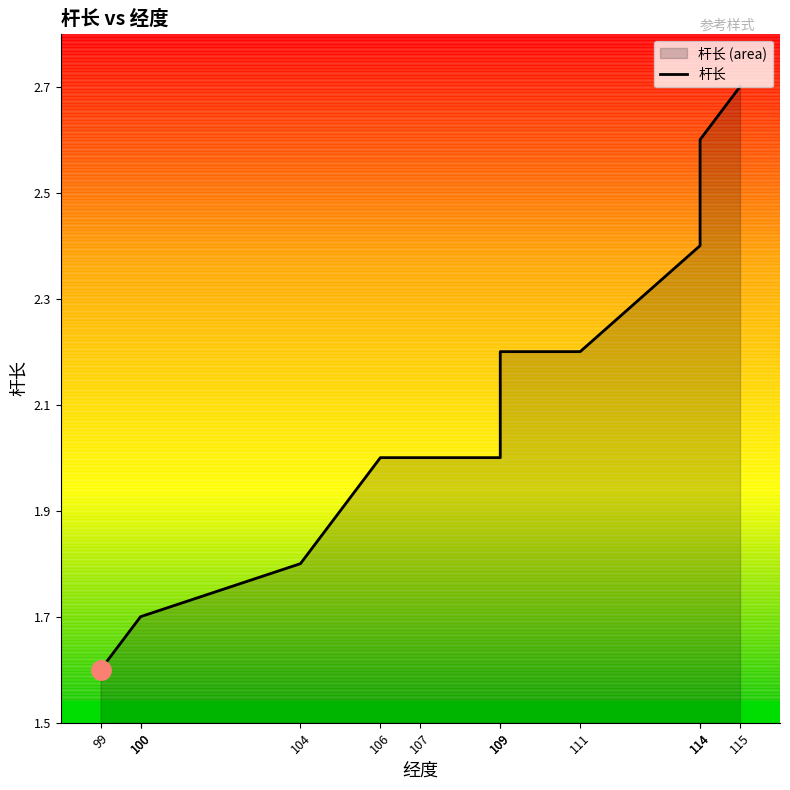

What is the ratio of the value at 109 to the value at 115?

0.8